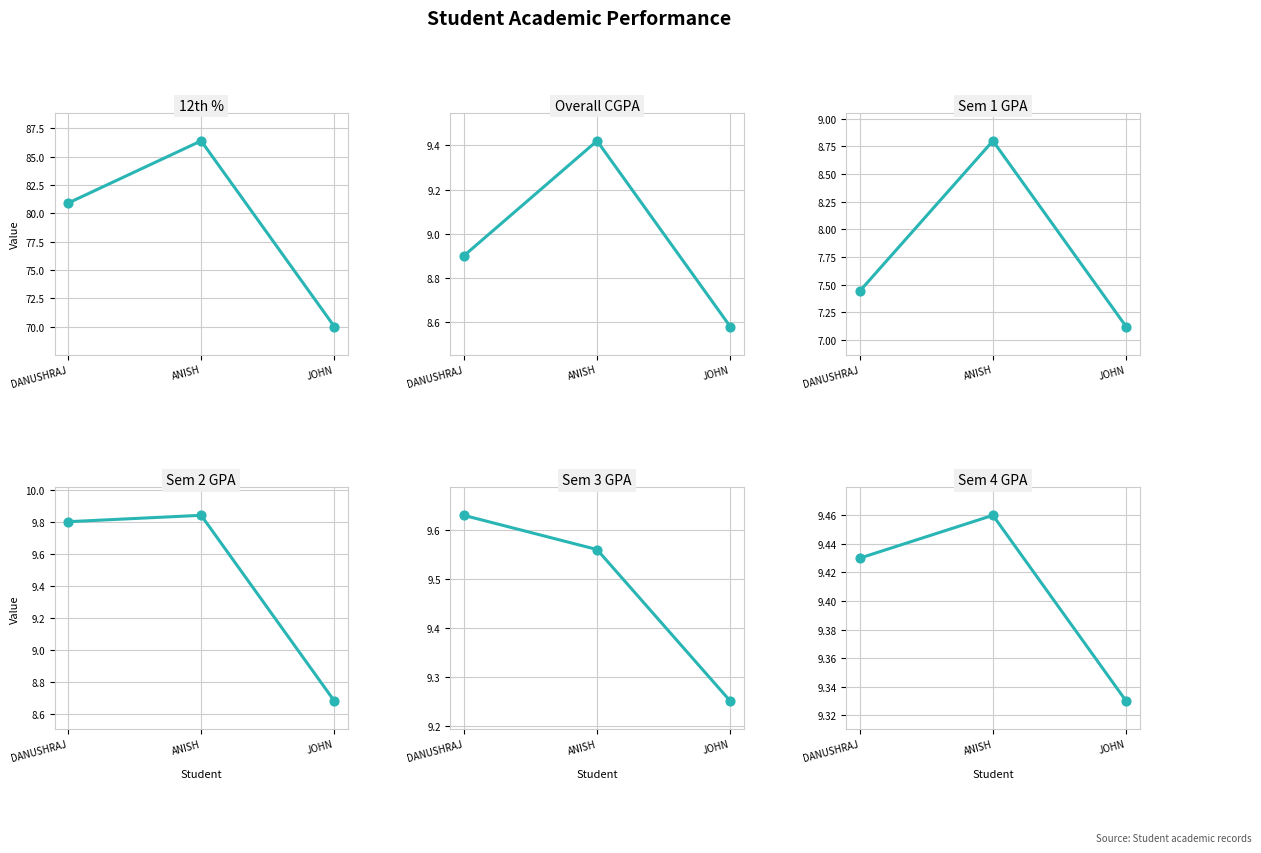

Which series reaches the minimum Y coordinate?

Sem 1 GPA